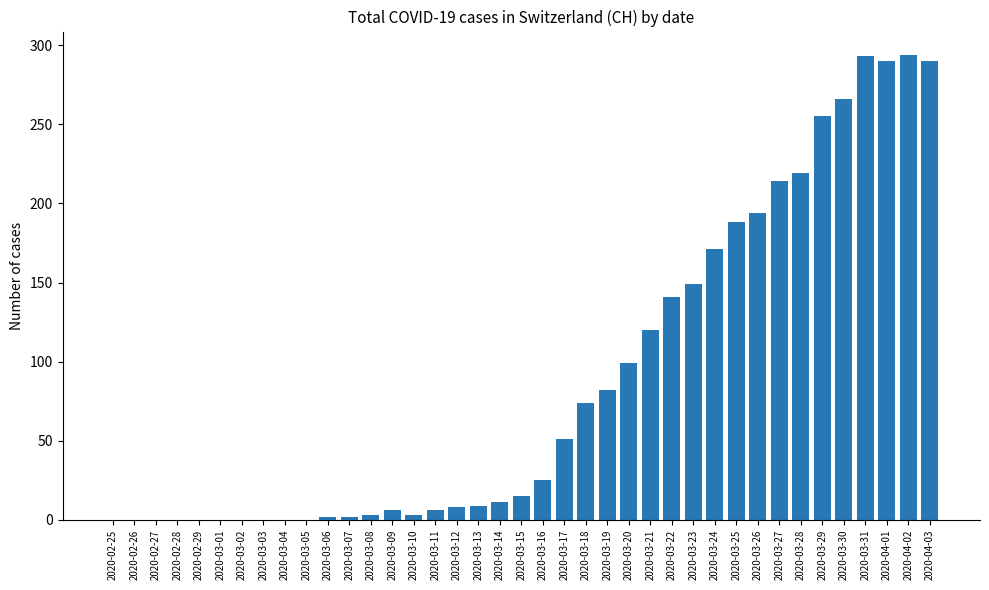

Is it true that the value at 2020-02-29 is -173?

False